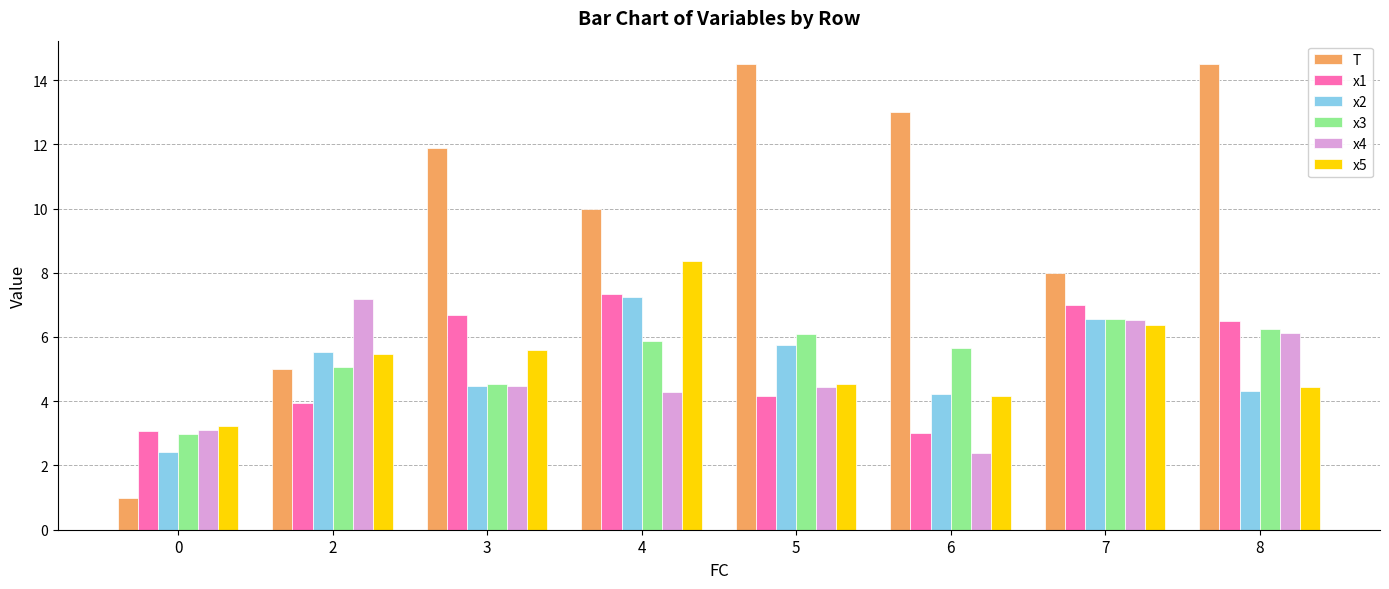

Which series changed the most between 2 and 4?

T